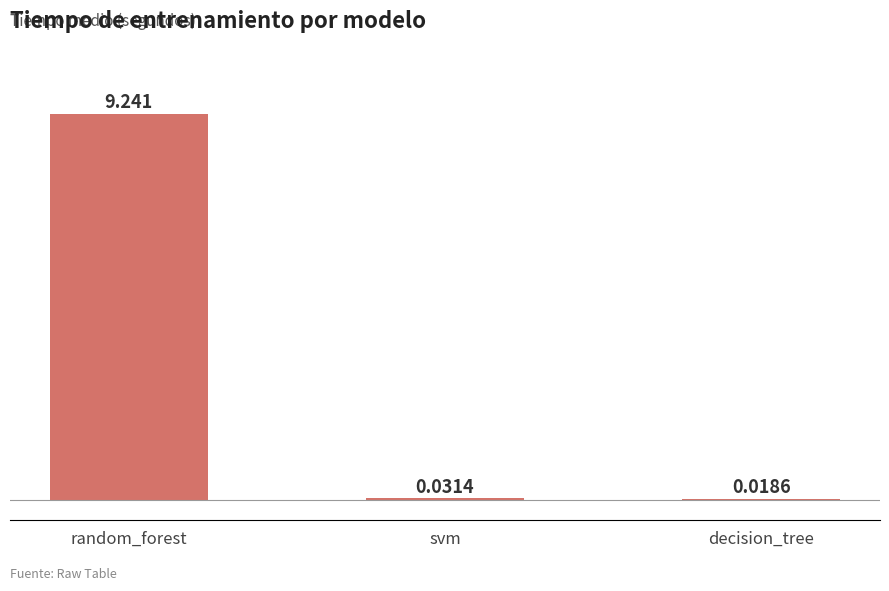

How many distinct data groups are displayed?

1